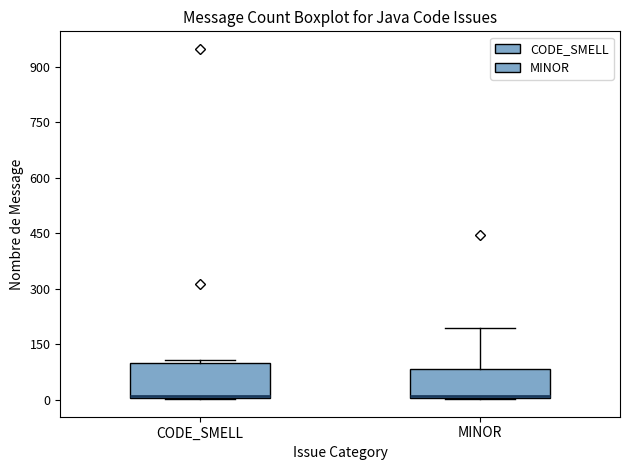

Reading left to right, read every box against the y-axis: the position of its median line, the range the box covers, and the ends of its whiskers. The values are not printed on the chart, so give them approximately, as read against the axis.

CODE_SMELL: median 20, box 0 to 100, whiskers 0 to 100 (just above the box's upper edge)
MINOR: median 20, box 0 to 80, whiskers 0 to 200